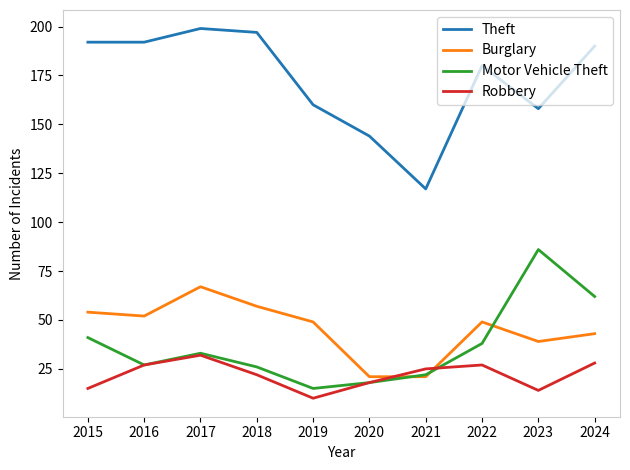

Is the value of Burglary at 2024 greater than the value of Theft at 2024?

No